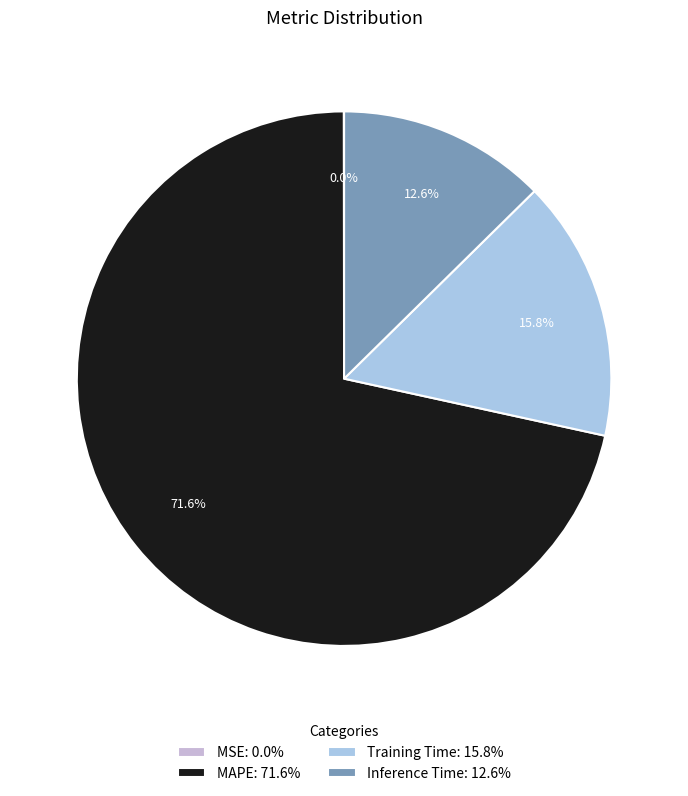

Is it true that Inference Time is 13% of the pie?

True